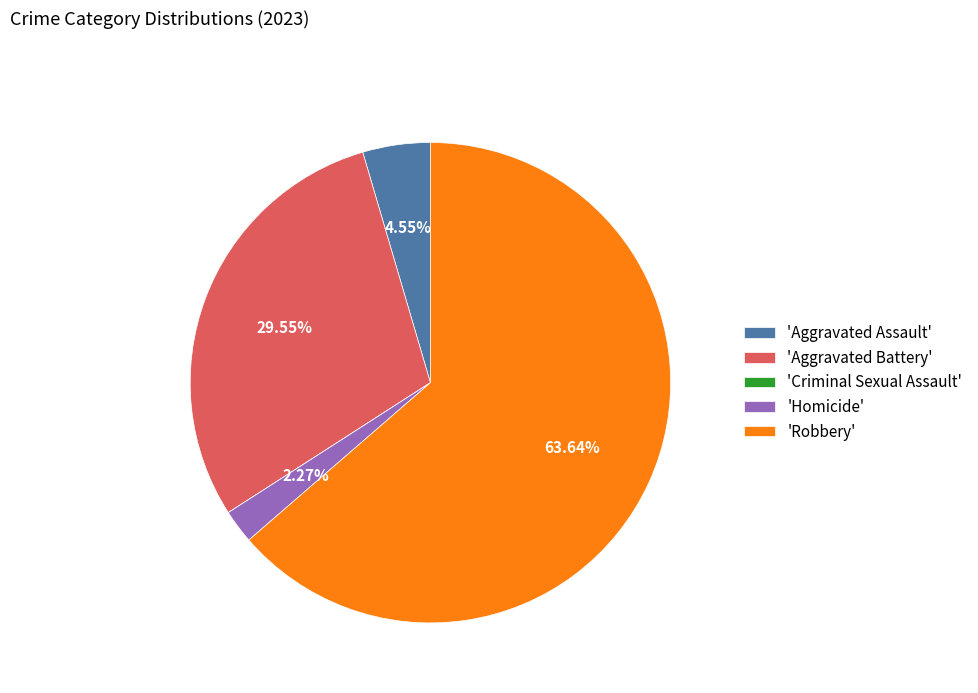

Is there a majority slice in this chart?

Yes